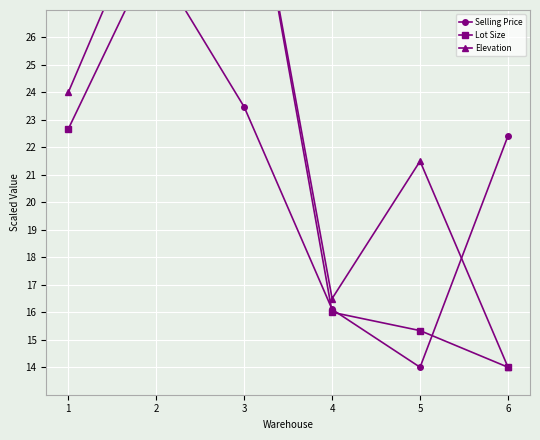

What is the value of the Selling Price point at the 2nd from the left?

28.7